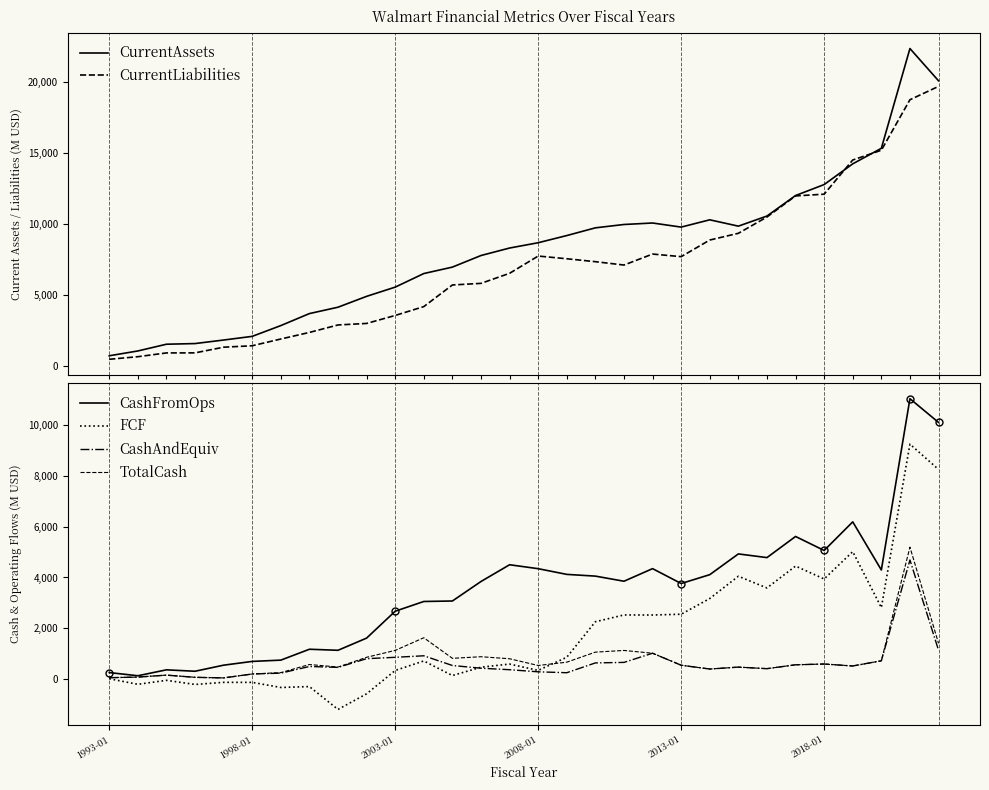

True or false: TotalCash and FCF cross at least once.

True